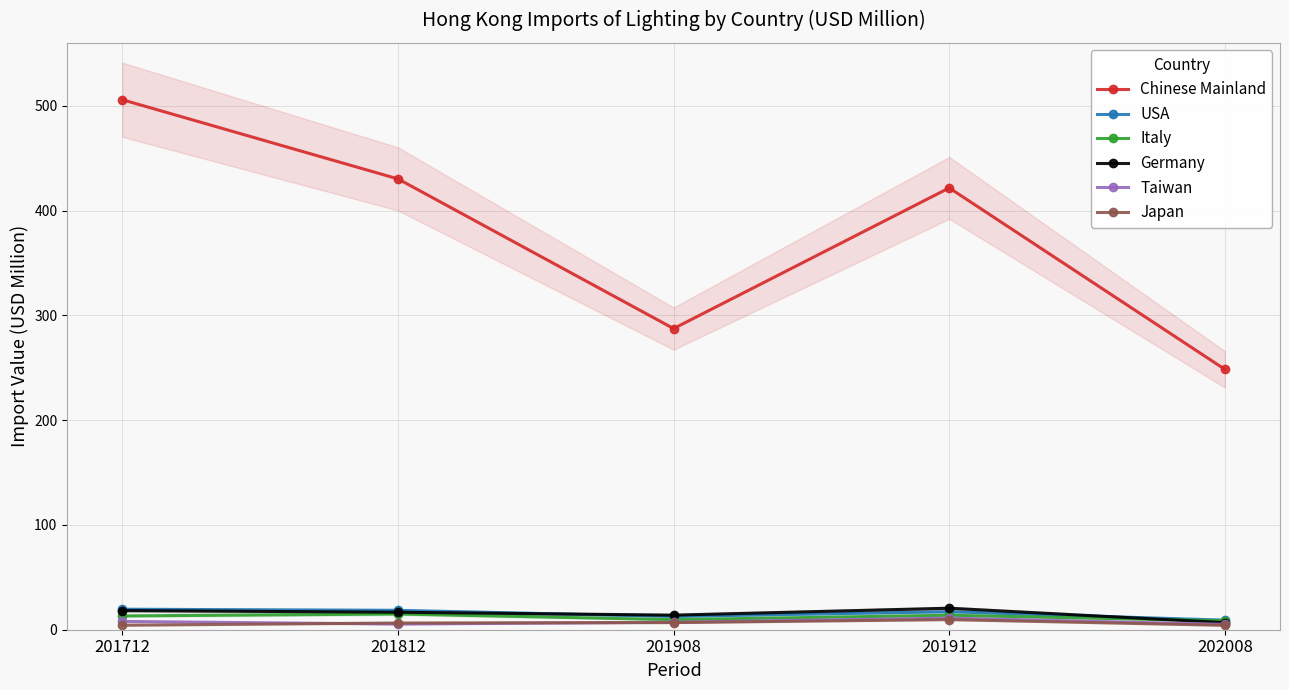

What value does the Taiwan series have at 202008?

5.1